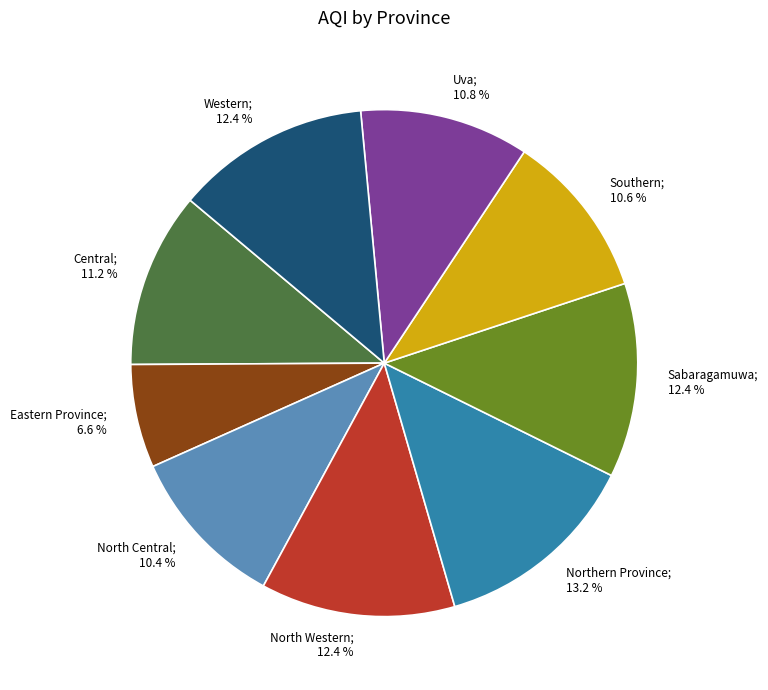

Does any single category account for the majority?

No